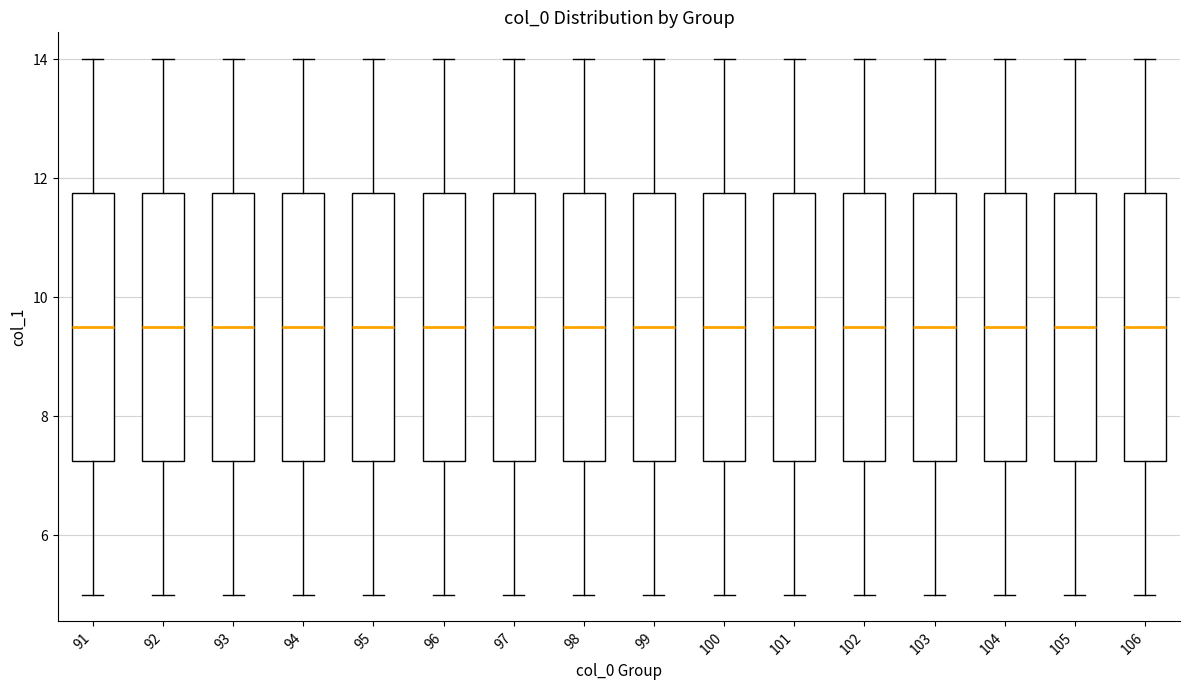

Reading left to right, read every box against the y-axis: the position of its median line, the range the box covers, and the ends of its whiskers. The values are not printed on the chart, so give them approximately, as read against the axis.

91: median 9.6, box 7.2 to 11.8, whiskers 5.0 to 14.0
92: median 9.6, box 7.2 to 11.8, whiskers 5.0 to 14.0
93: median 9.6, box 7.2 to 11.8, whiskers 5.0 to 14.0
94: median 9.6, box 7.2 to 11.8, whiskers 5.0 to 14.0
95: median 9.6, box 7.2 to 11.8, whiskers 5.0 to 14.0
96: median 9.6, box 7.2 to 11.8, whiskers 5.0 to 14.0
97: median 9.6, box 7.2 to 11.8, whiskers 5.0 to 14.0
98: median 9.6, box 7.2 to 11.8, whiskers 5.0 to 14.0
99: median 9.6, box 7.2 to 11.8, whiskers 5.0 to 14.0
100: median 9.6, box 7.2 to 11.8, whiskers 5.0 to 14.0
101: median 9.6, box 7.2 to 11.8, whiskers 5.0 to 14.0
102: median 9.6, box 7.2 to 11.8, whiskers 5.0 to 14.0
103: median 9.6, box 7.2 to 11.8, whiskers 5.0 to 14.0
104: median 9.6, box 7.2 to 11.8, whiskers 5.0 to 14.0
105: median 9.6, box 7.2 to 11.8, whiskers 5.0 to 14.0
106: median 9.6, box 7.2 to 11.8, whiskers 5.0 to 14.0